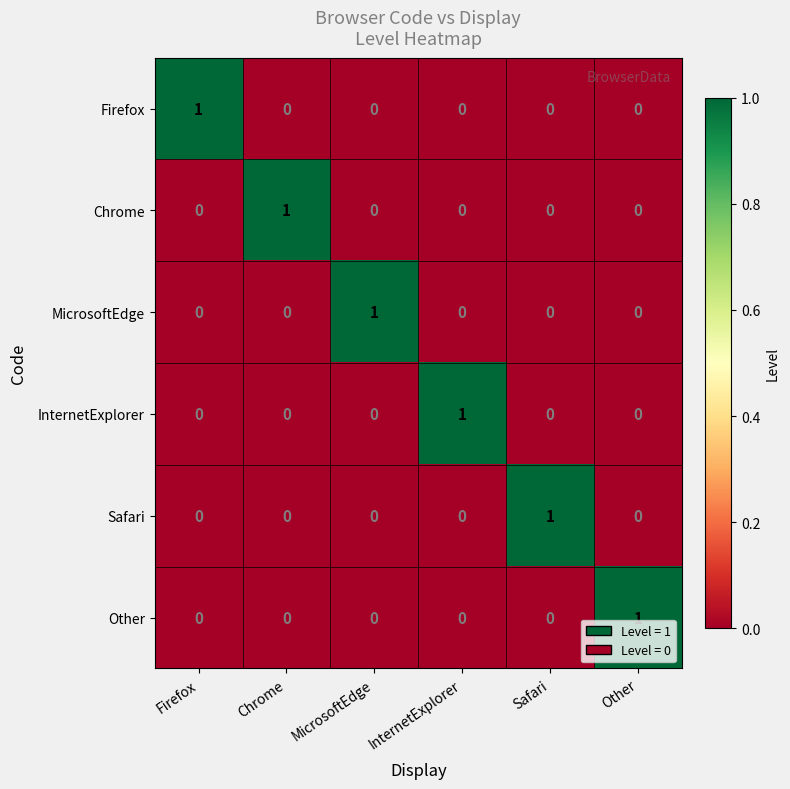

Count the MicrosoftEdge values in the range 0 to 1.

6